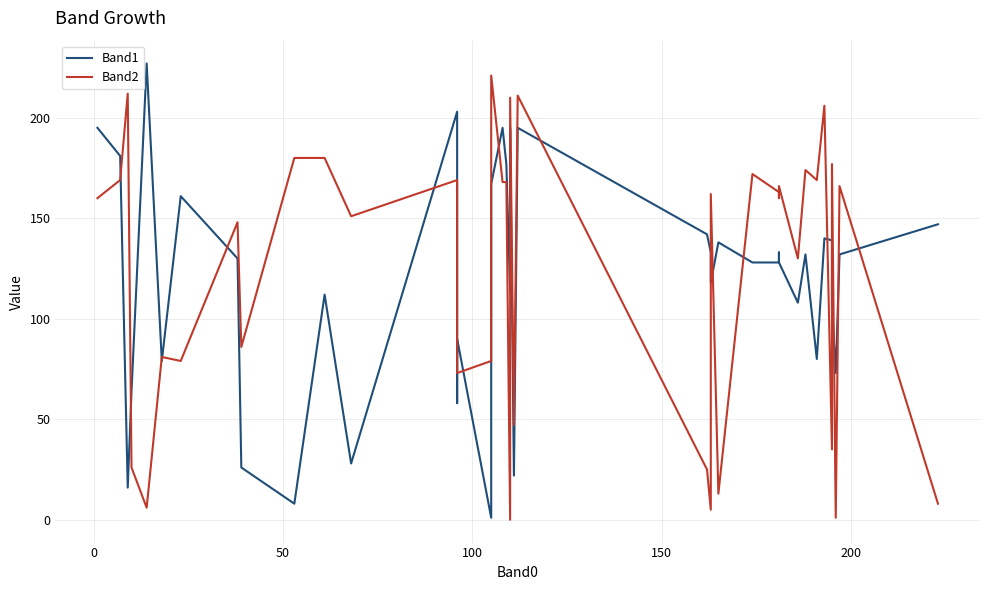

Is it true that Band1 equals 86 at 26?

False